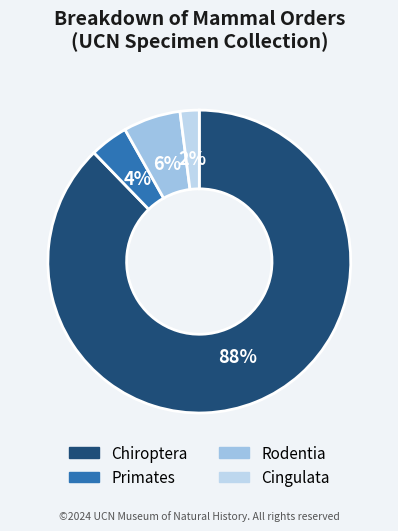

Combined, what portion of the pie is Chiroptera and Primates?

91.8%